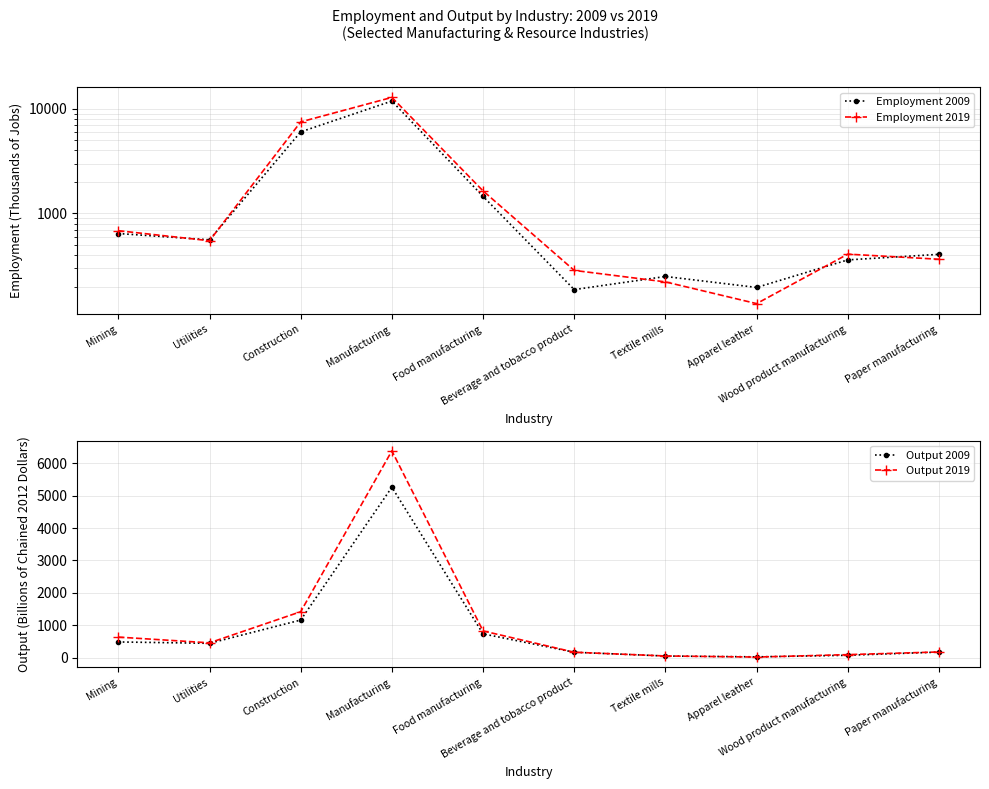

At which label is Employment 2019 closest to 6488?

Construction